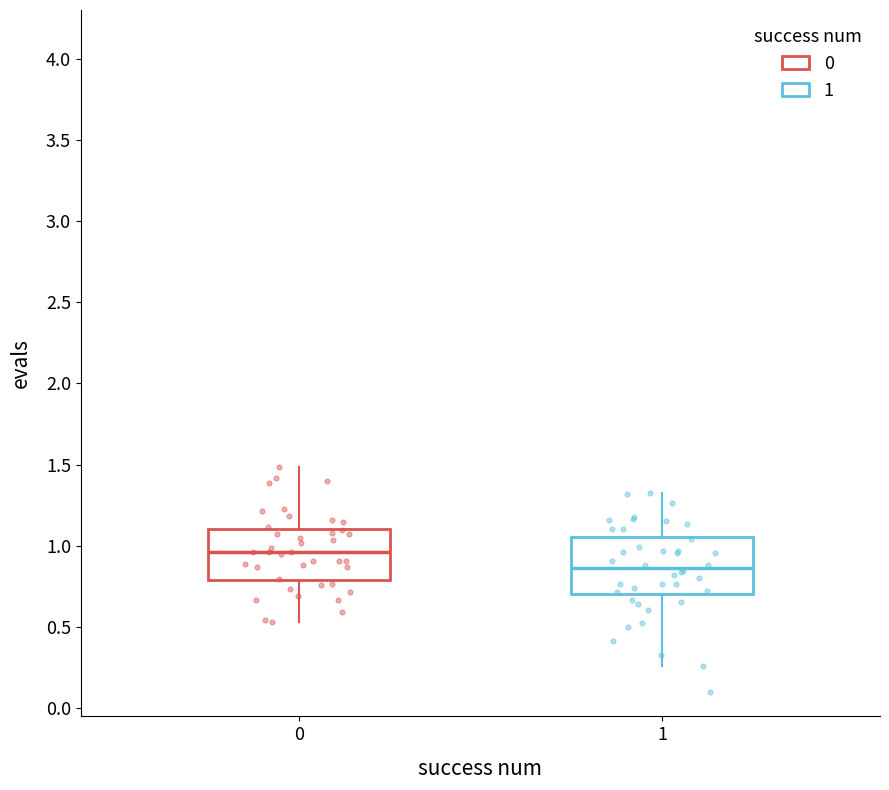

Where does the median line of the box at x = 1 sit on the y-axis? The values are not printed on the chart, so give them approximately, as read against the axis.

0.85